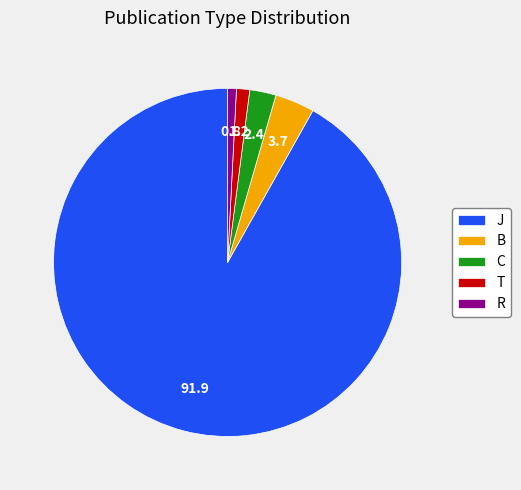

Is there any slice that represents more than half of the pie?

Yes